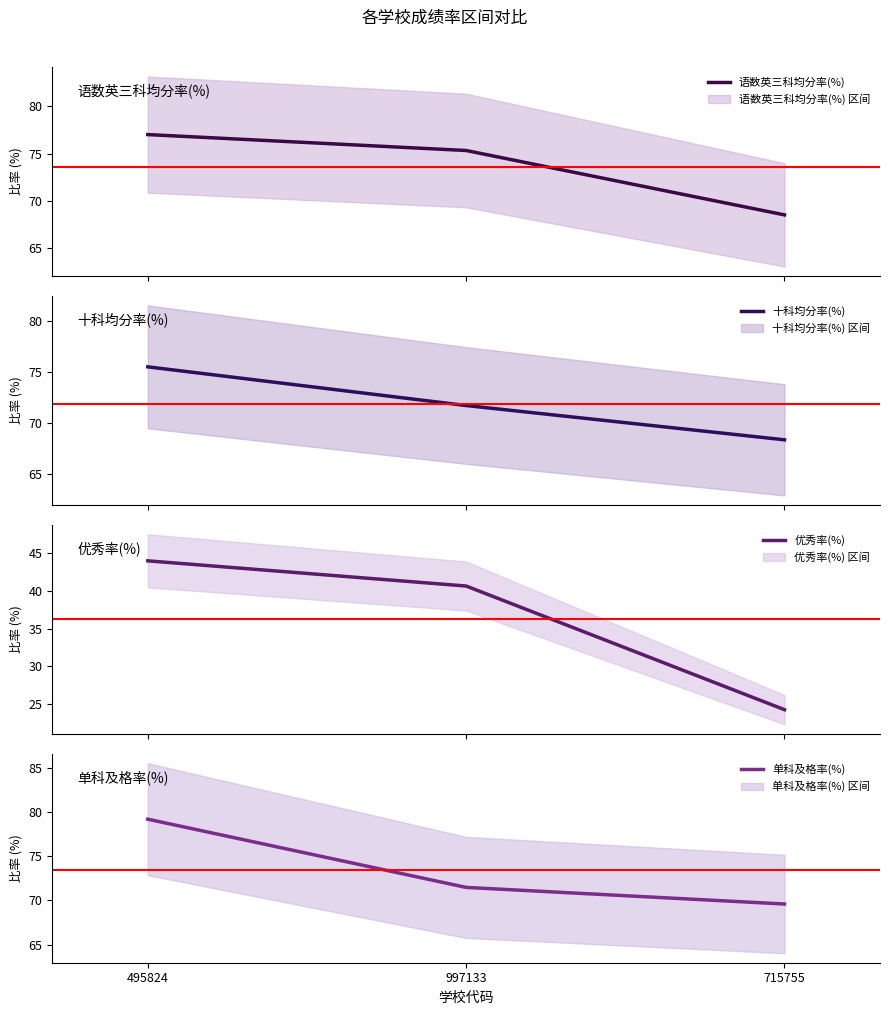

At which category is the sum across all series the highest?

495824